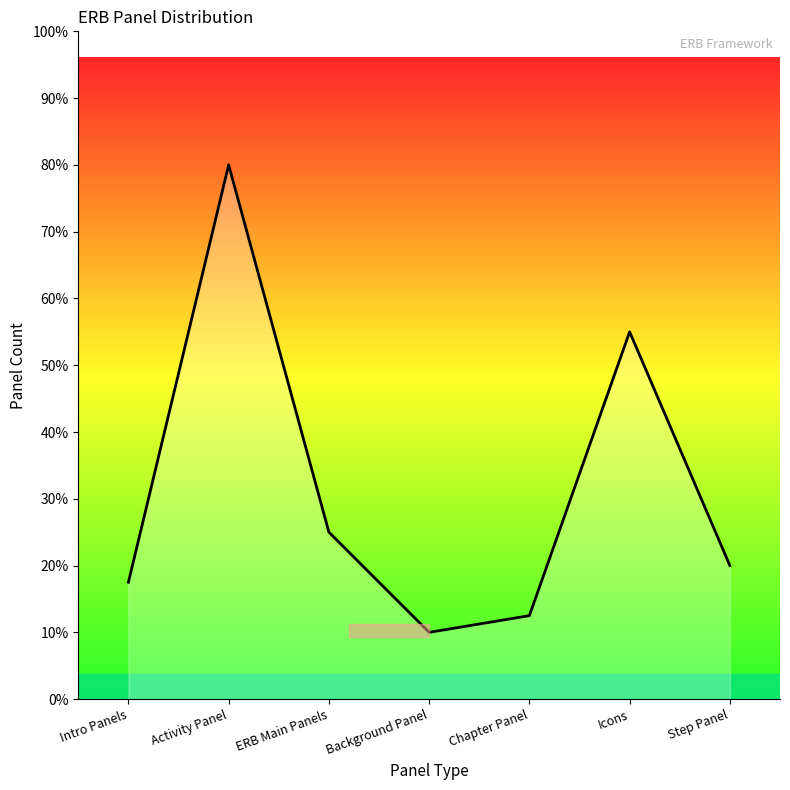

How many points are lower than both their immediate neighbors (excluding endpoints)?

1